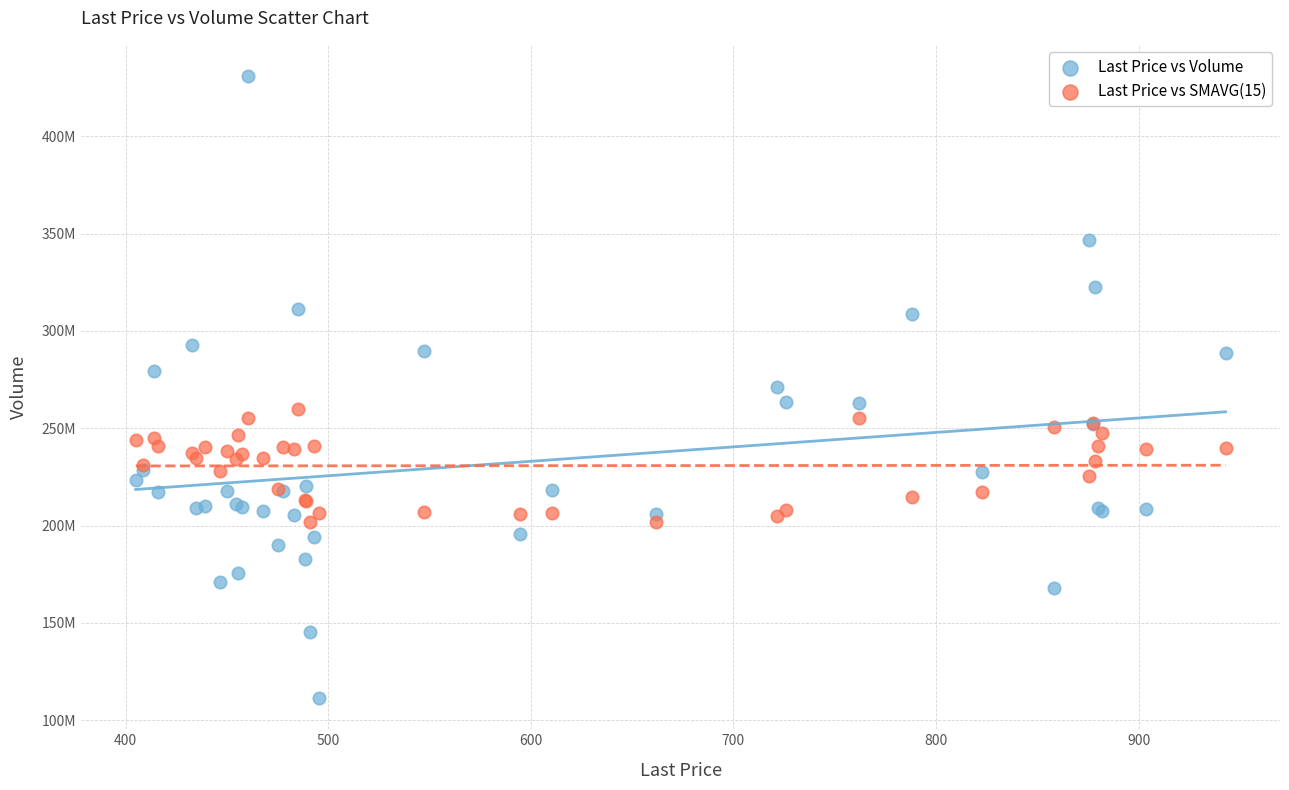

What are all the series names shown in the legend?

Last Price vs Volume, Last Price vs SMAVG(15)